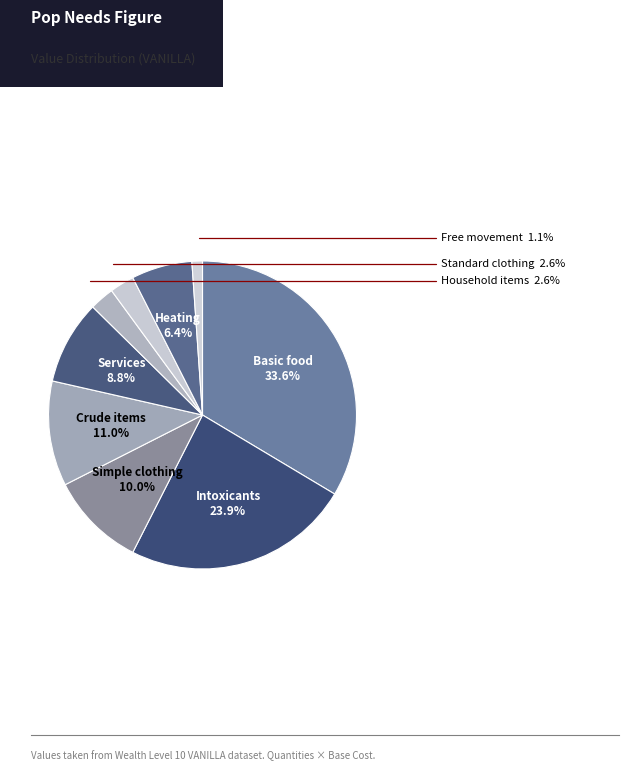

Count the number of slices in the pie.

9